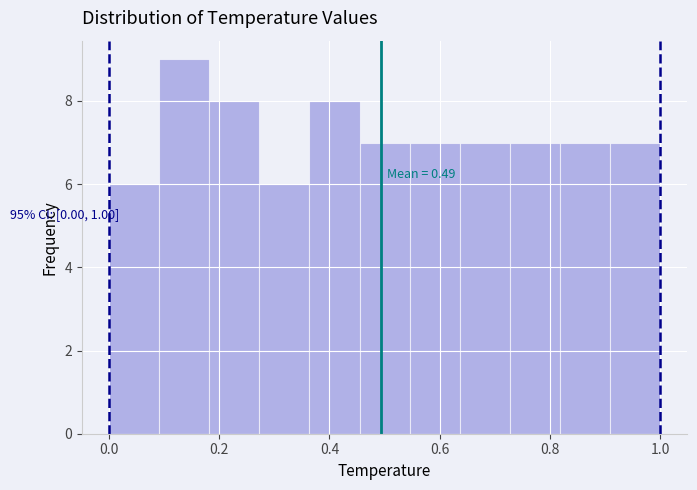

Which range on the x-axis has the tallest bar?

0.10 to 0.18